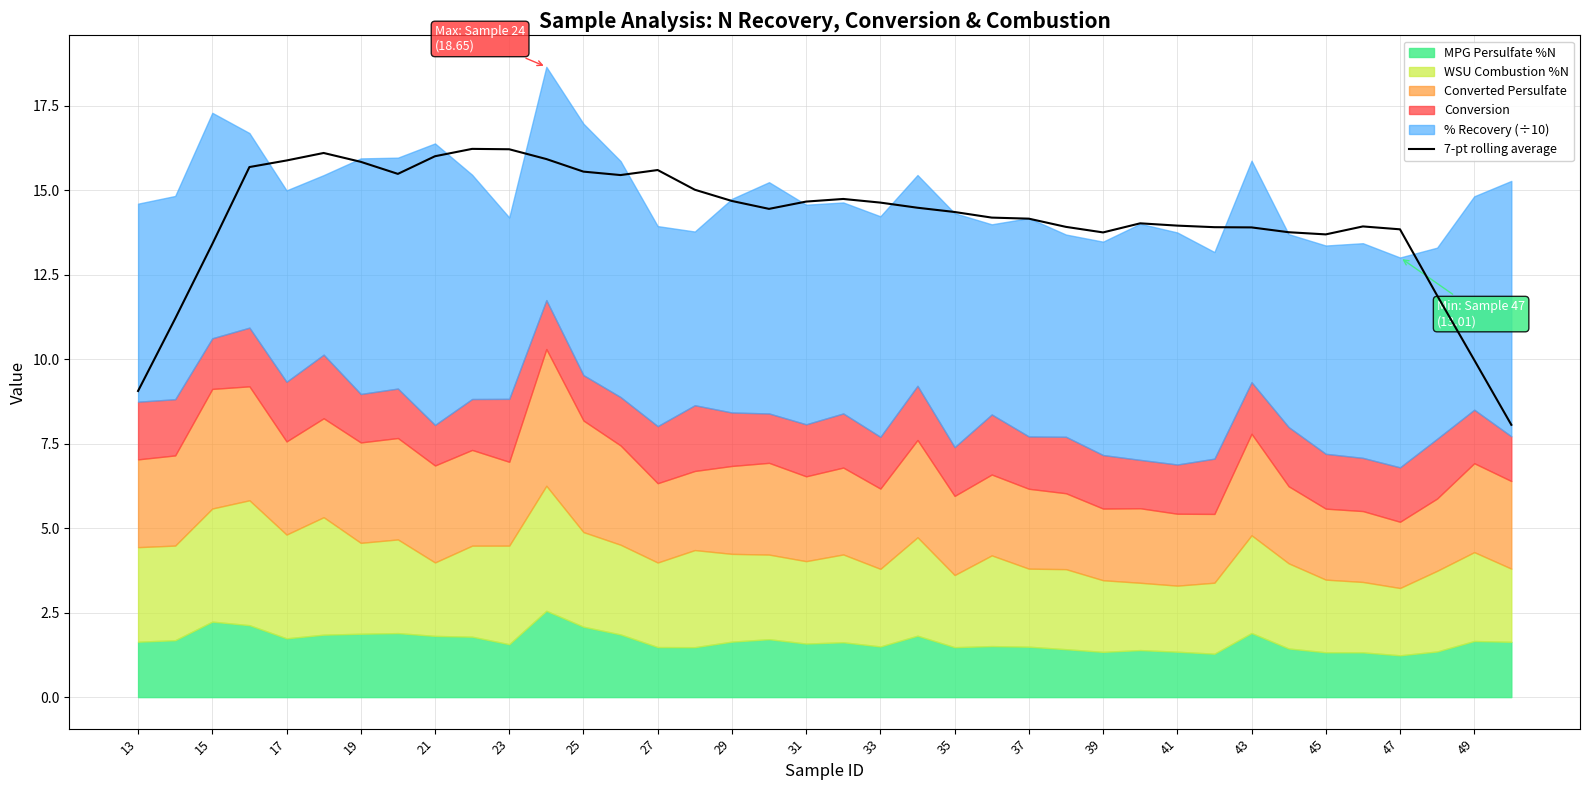

What is the minimum value for 7-pt rolling average?

8.1